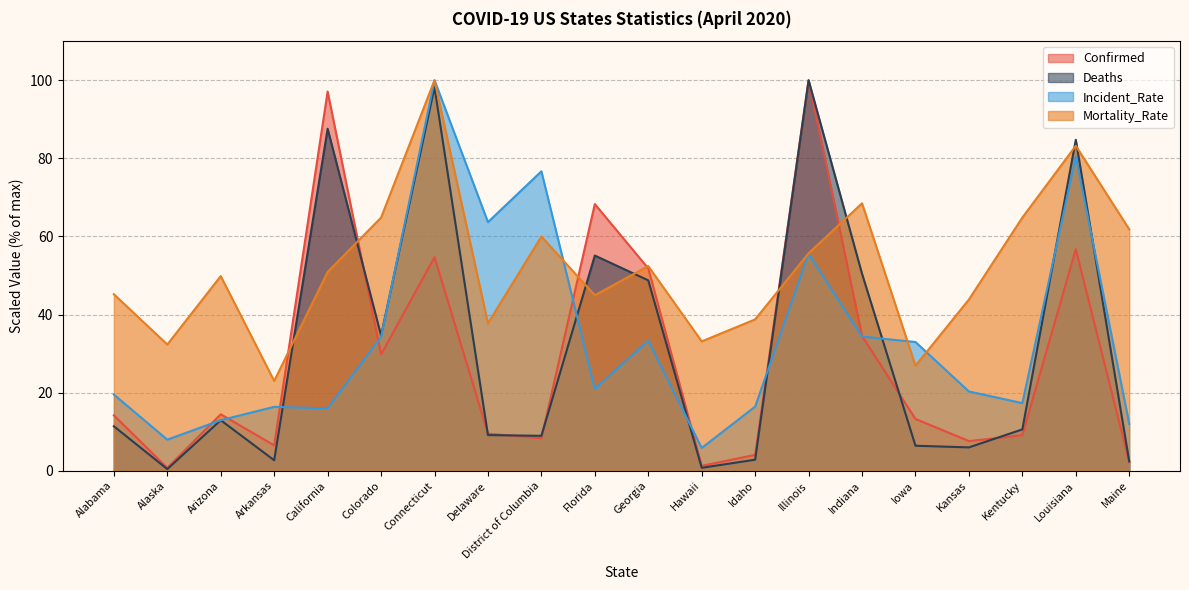

Is the value of Deaths at Kentucky greater than the value of Confirmed at Kentucky?

Yes